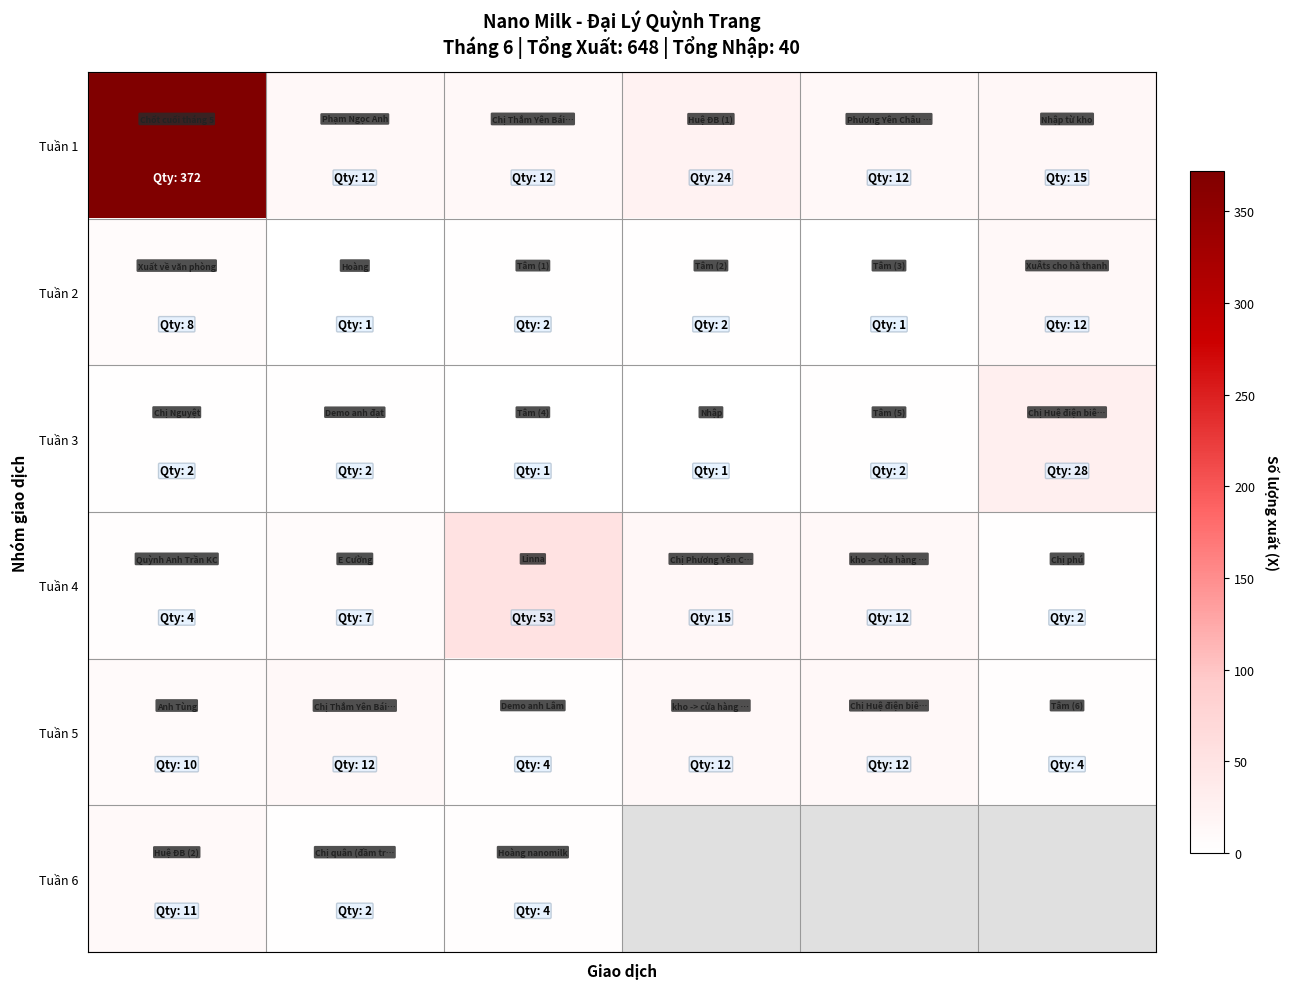

At how many categories does at least one series exceed 64?

1